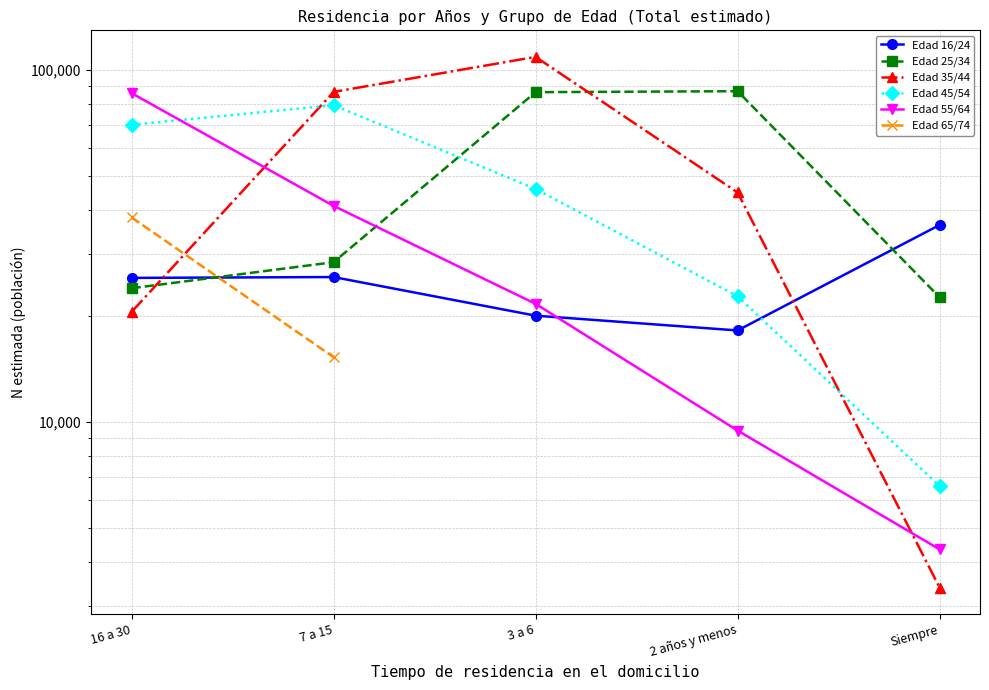

At which label does Edad 45/54 first exceed 45986?

16 a 30